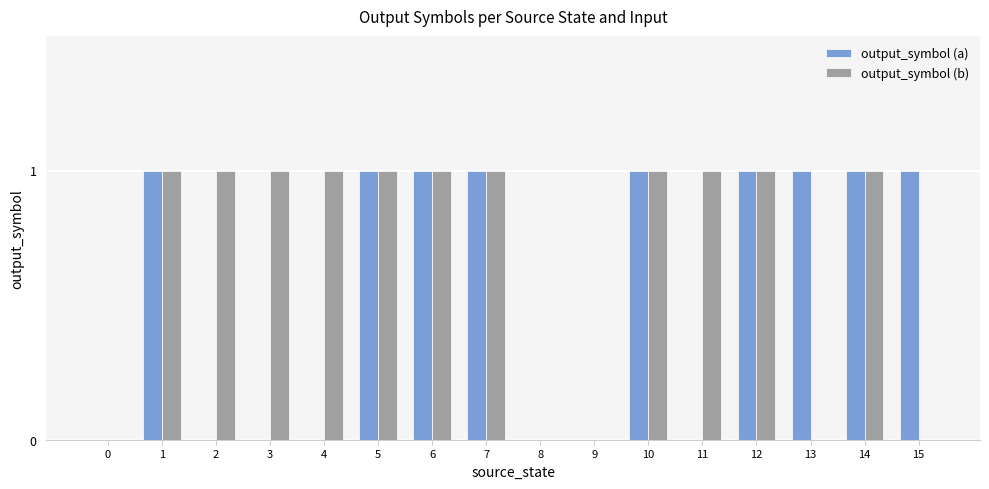

Reading left to right, what are all the values shown in this chart?

output_symbol (a): 0	1	0	0	0	1	1	1	0	0	1	0	1	1	1	1
output_symbol (b): 0	1	1	1	1	1	1	1	0	0	1	1	1	0	1	0